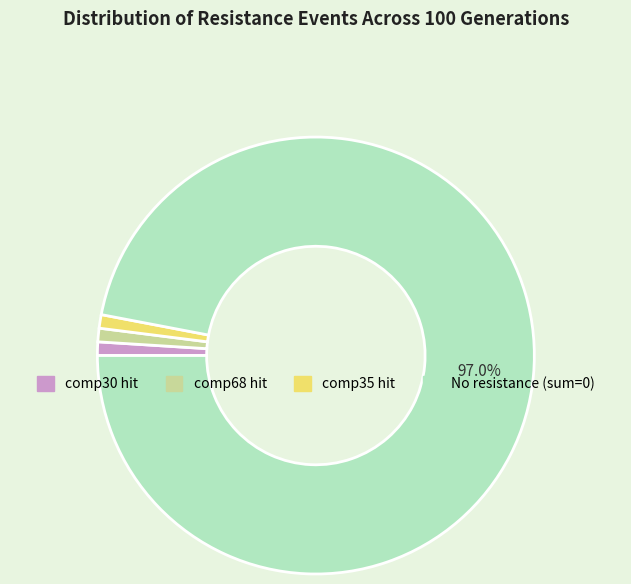

Does any single category account for the majority?

Yes